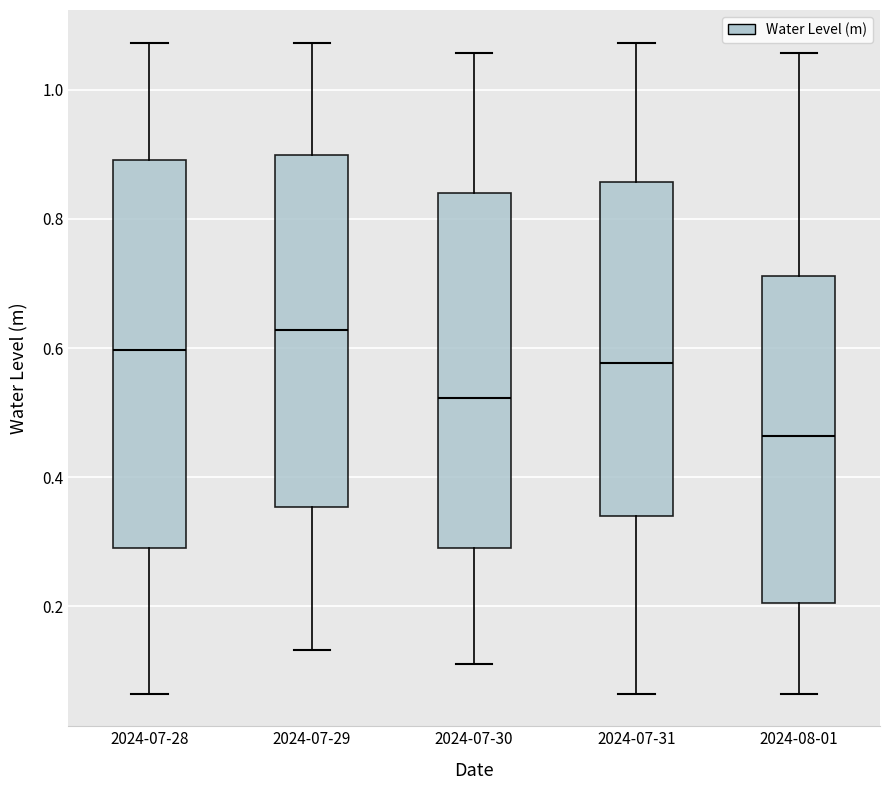

Reading left to right, read every box against the y-axis: the position of its median line, the range the box covers, and the ends of its whiskers. The values are not printed on the chart, so give them approximately, as read against the axis.

2024-07-28: median 0.60, box 0.28 to 0.90, whiskers 0.06 to 1.08
2024-07-29: median 0.62, box 0.36 to 0.90, whiskers 0.14 to 1.08
2024-07-30: median 0.52, box 0.30 to 0.84, whiskers 0.12 to 1.06
2024-07-31: median 0.58, box 0.34 to 0.86, whiskers 0.06 to 1.08
2024-08-01: median 0.46, box 0.20 to 0.72, whiskers 0.06 to 1.06